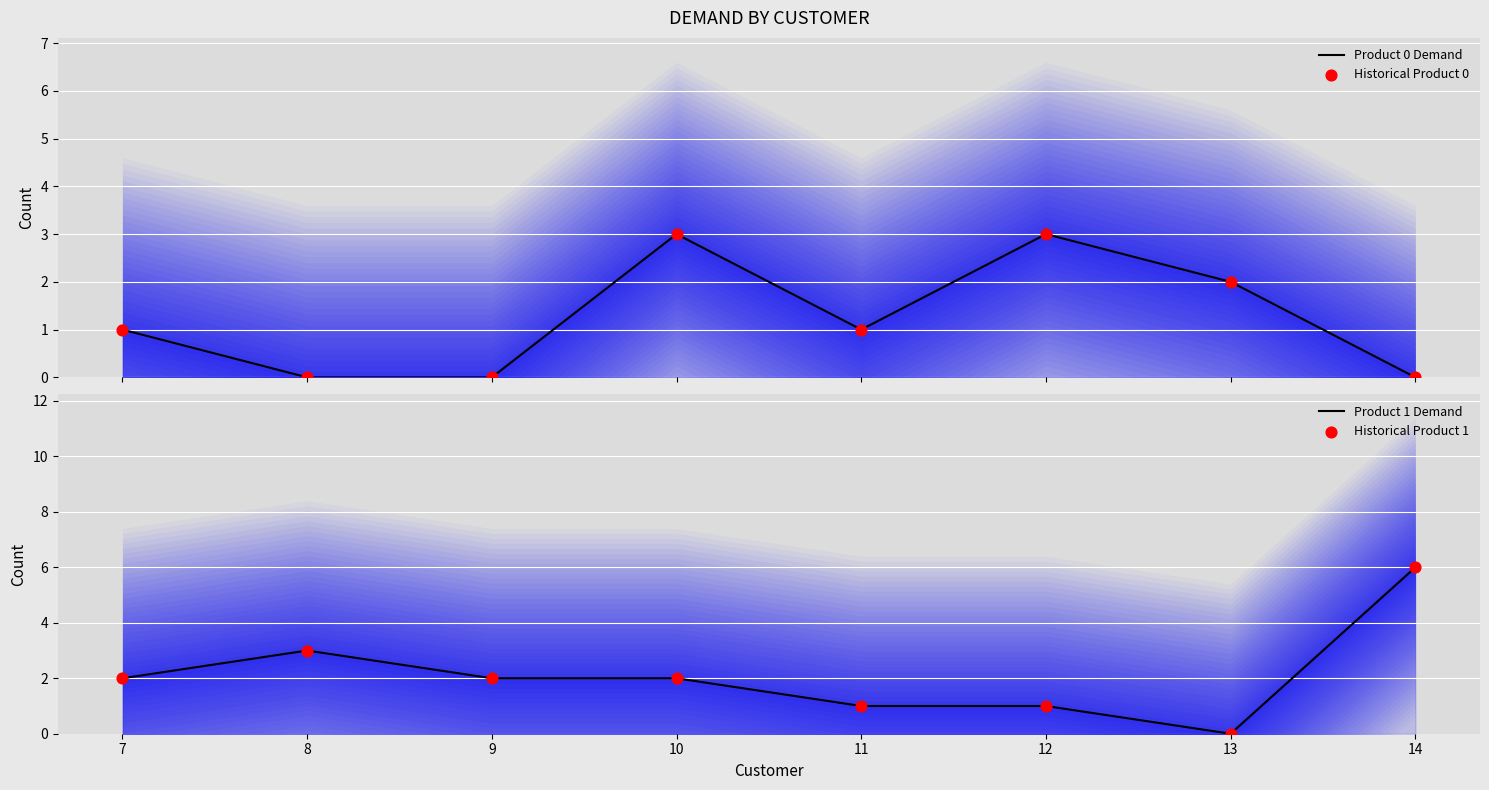

What are all the series names shown in the legend?

Product 0 Demand, Historical Product 0, Product 1 Demand, Historical Product 1